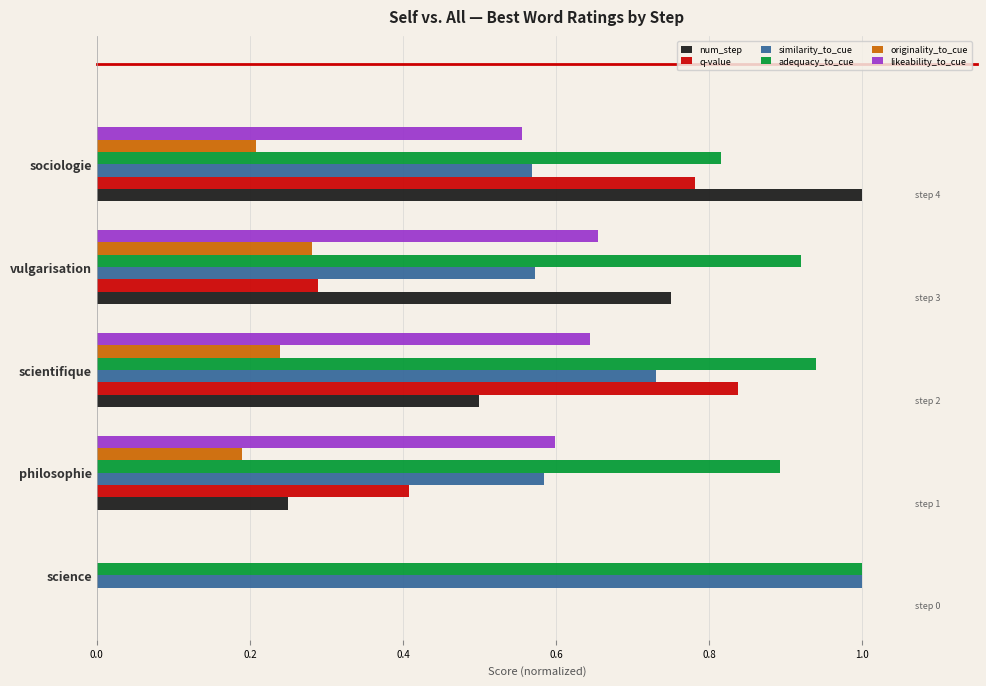

The similarity_to_cue series shows 0.6 at sociologie. True or false?

True